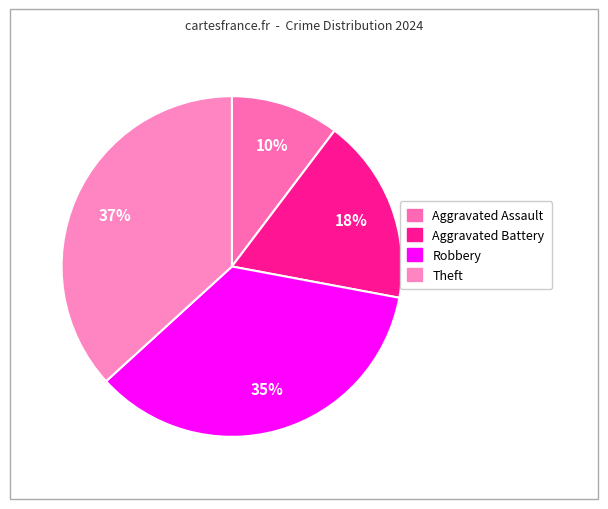

Which slice is the largest?

Theft